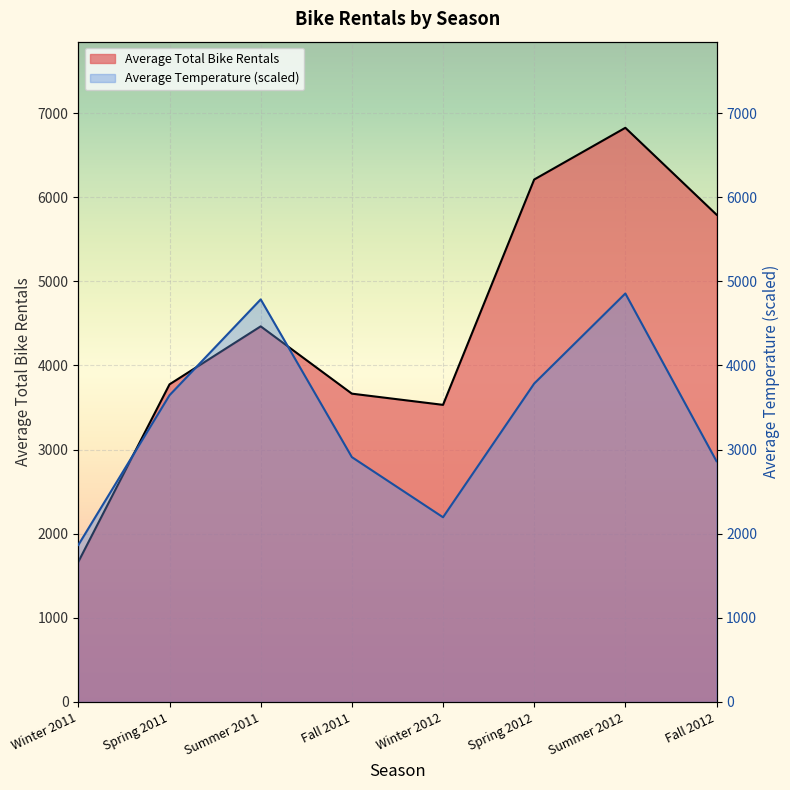

True or false: Average Total Bike Rentals and Average Temperature intersect in this chart.

True